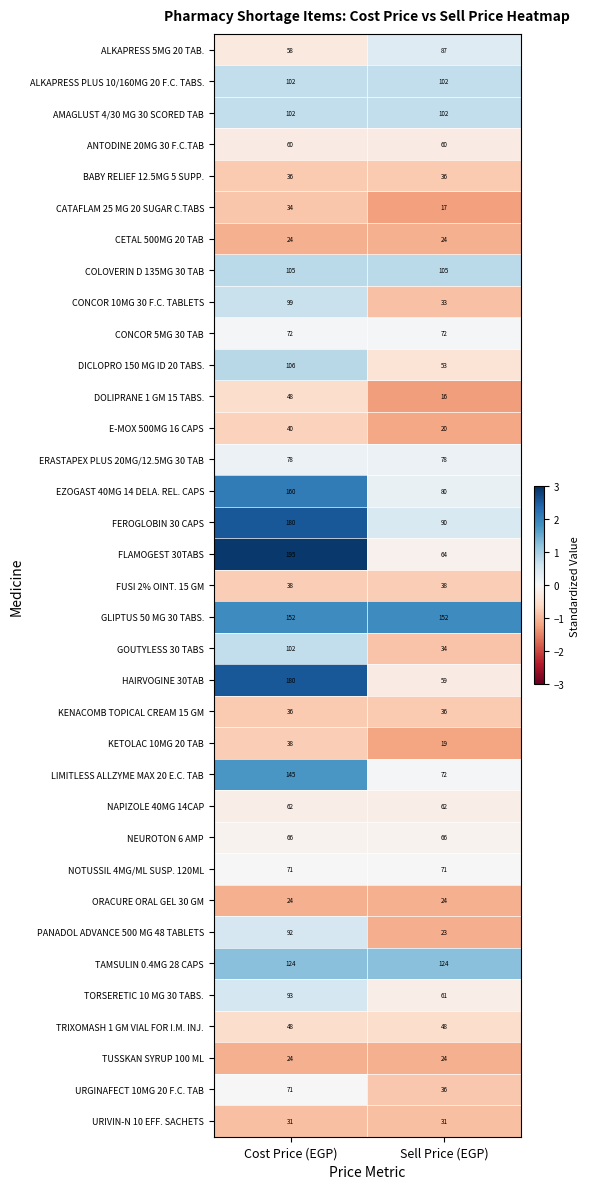

At which label does PANADOL ADVANCE 500 MG 48 TABLETS reach its minimum?

Sell Price (EGP)